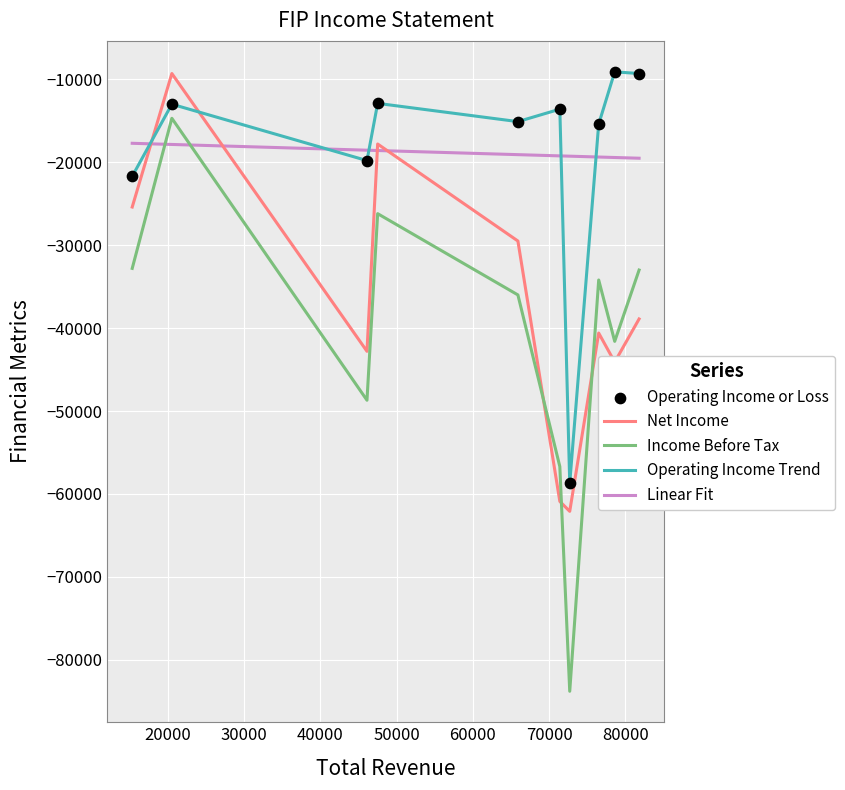

True or false: Operating Income Trend and Income Before Tax intersect in this chart.

False